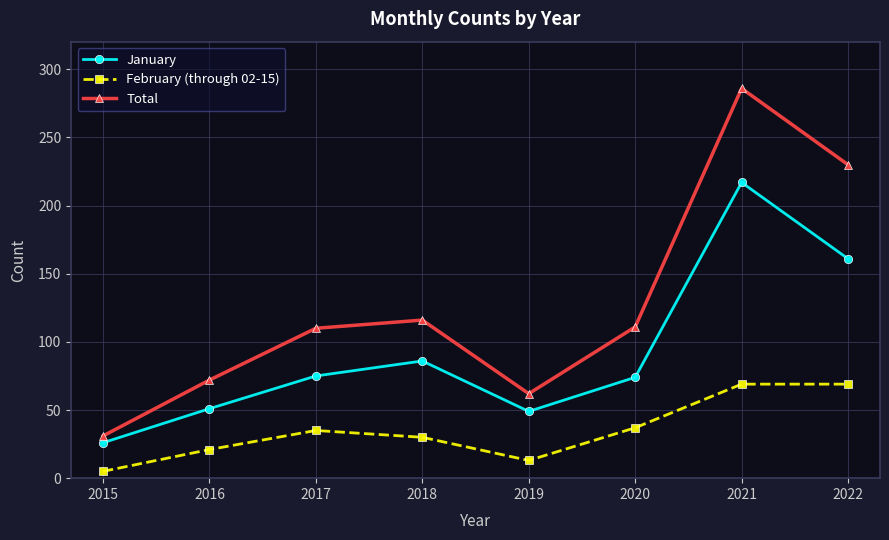

What is the sum of the January values at 2020 and 2015?

100